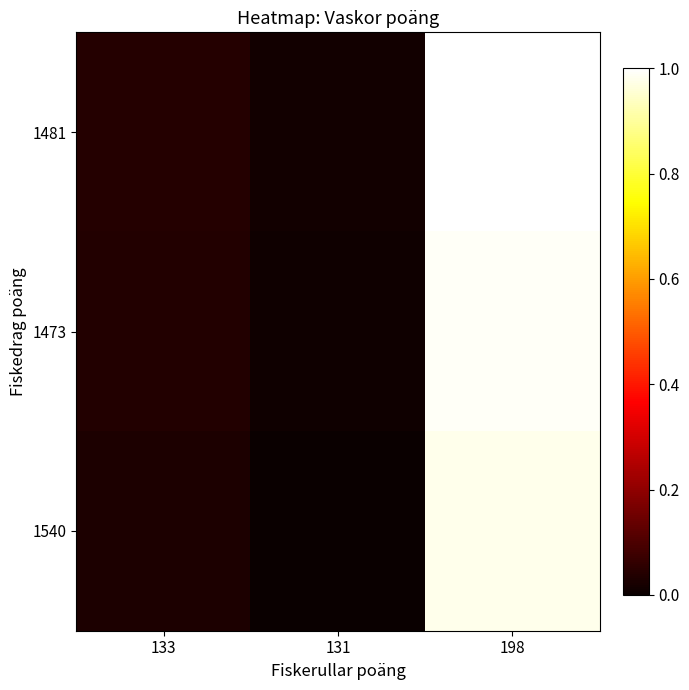

At which category is the sum across all series the highest?

198